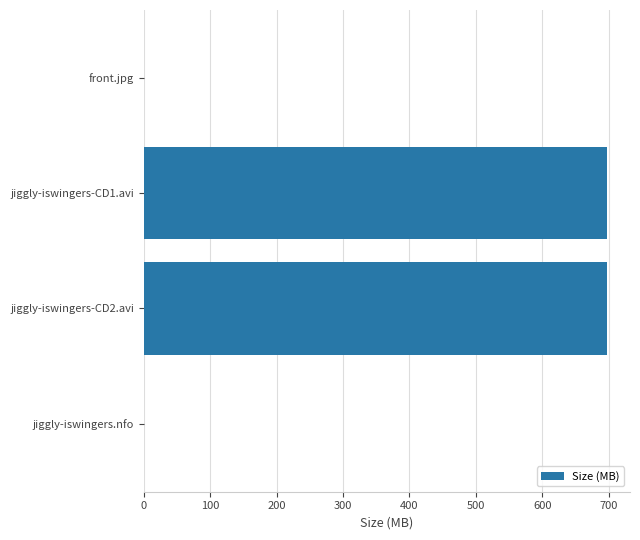

Is it true that the value at jiggly-iswingers-CD1.avi is 186.5?

False